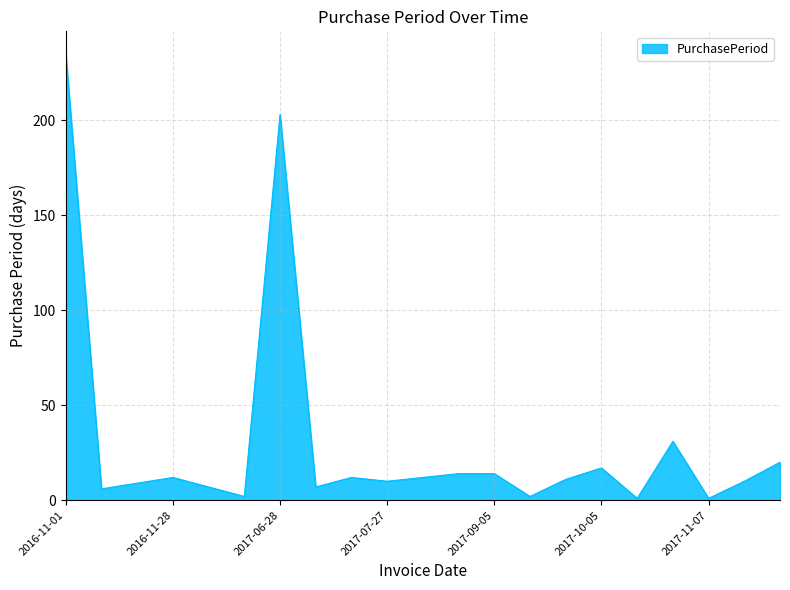

What is the maximum value shown in the chart?

235